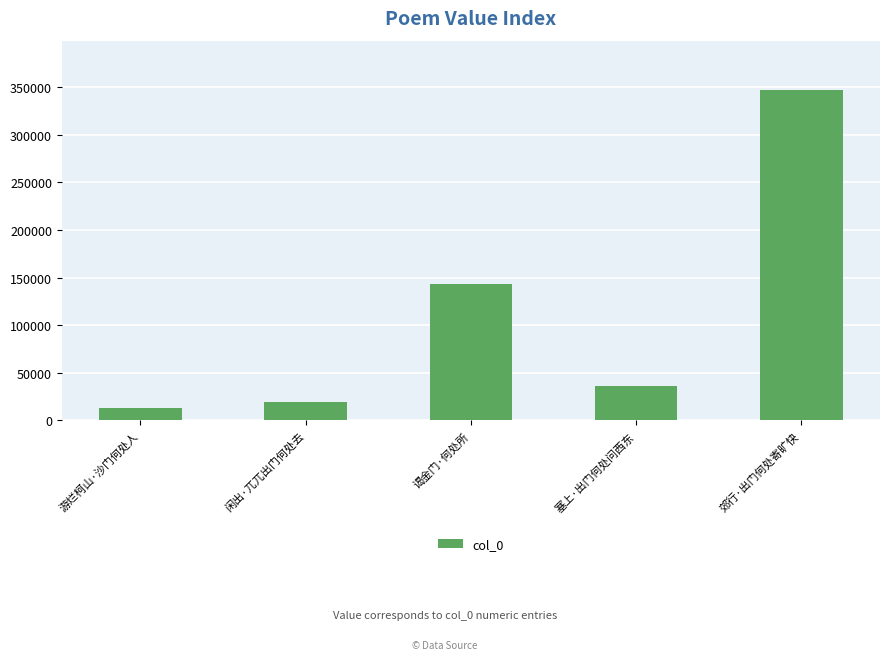

What is the sum of the values at 谒金门·何处所 and 郊行·出门何处寄旷快?

490046